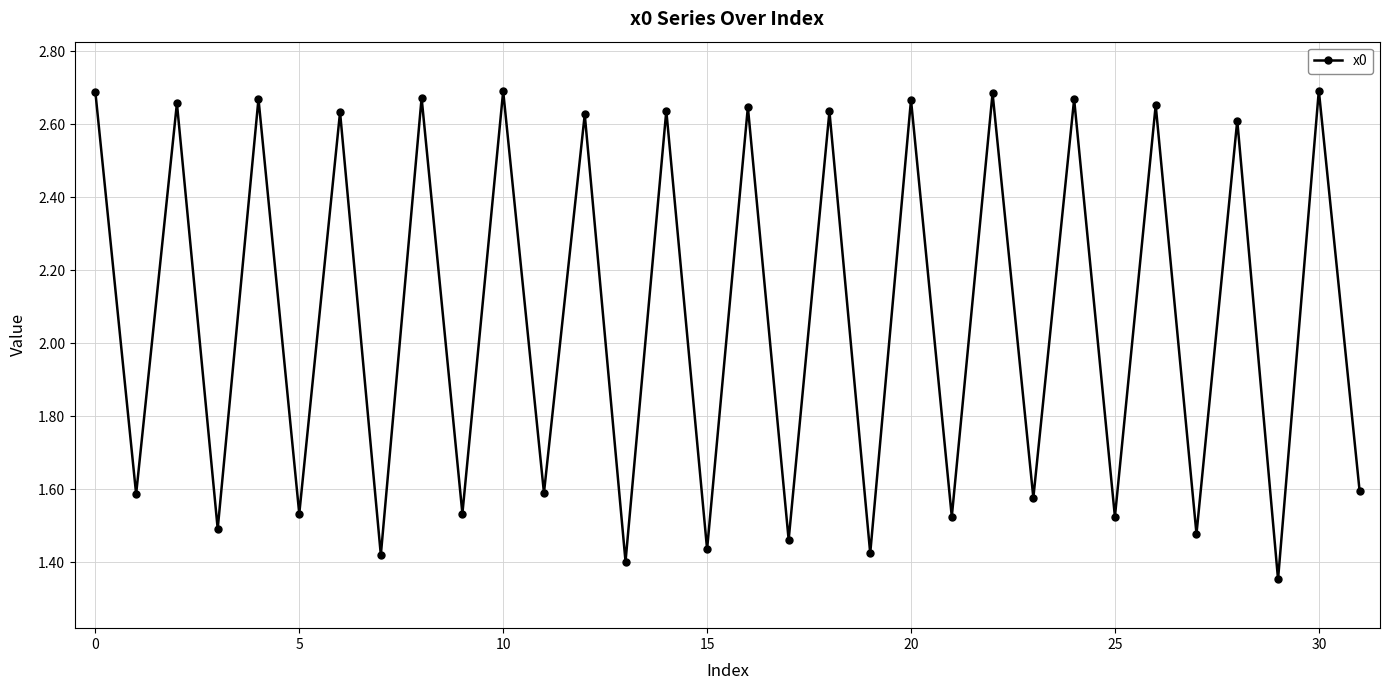

What is the difference between the maximum and minimum values?

1.3